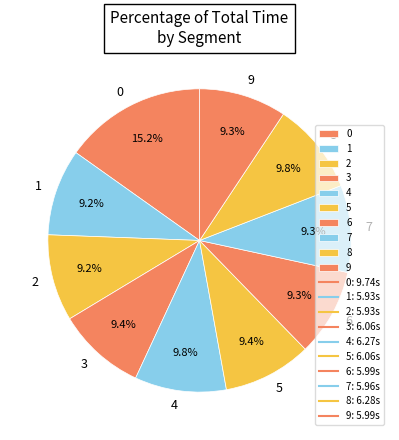

What is the ratio of the value at 0 to the value at 7?

1.6